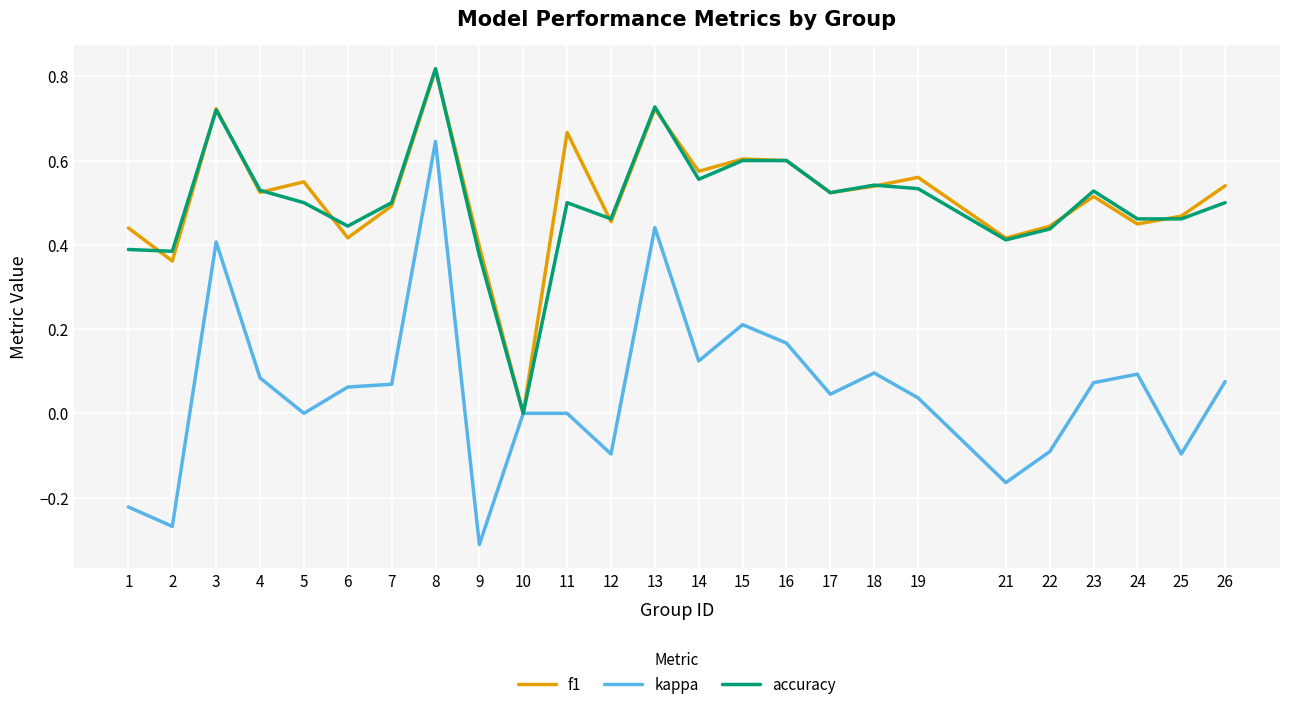

What is the difference between the highest and lowest values at 13?

0.3